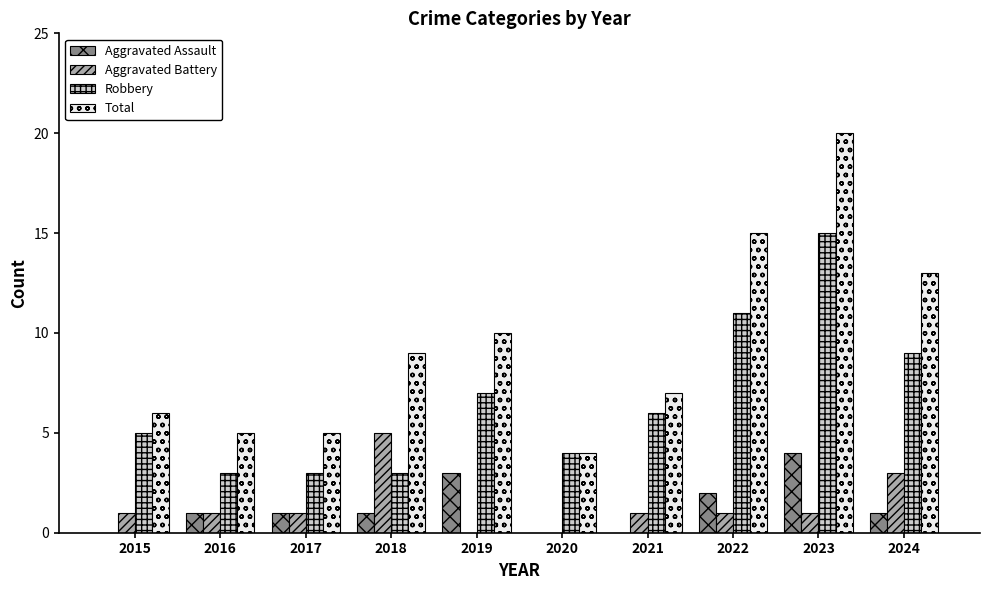

What is the total value across all series at 2023?

40